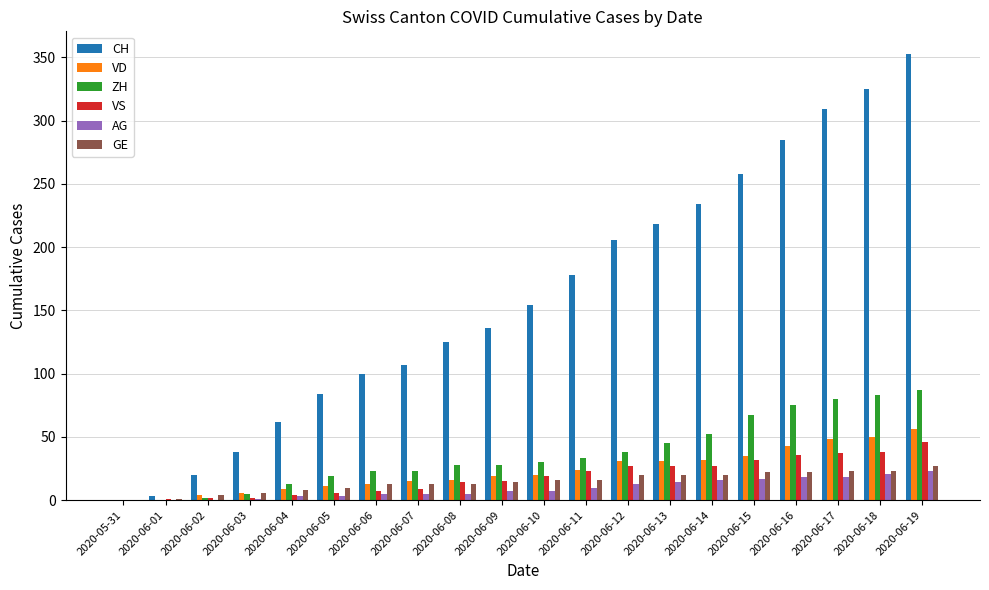

The value of VD at 2020-06-04 is 9. True or false?

True